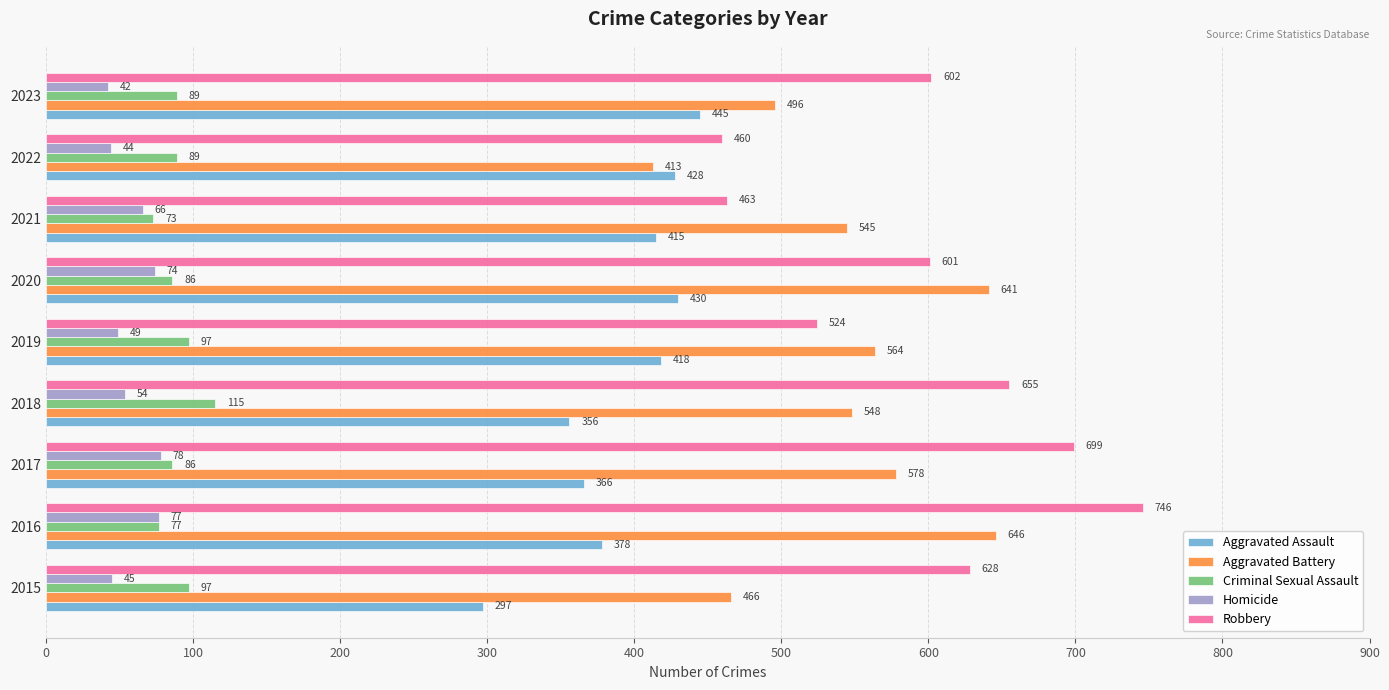

Rank the series by their maximum value, from highest to lowest.

Robbery, Aggravated Battery, Aggravated Assault, Criminal Sexual Assault, Homicide